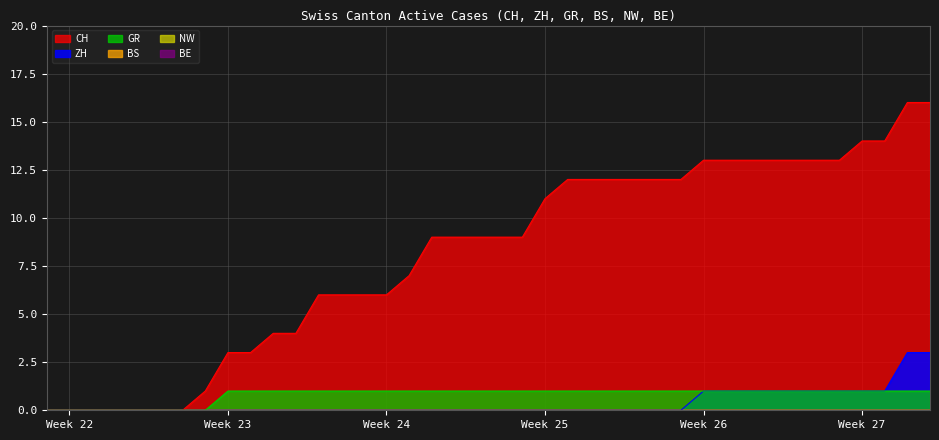

At 2020-07-05, list the series in order from largest to smallest.

CH, ZH, GR